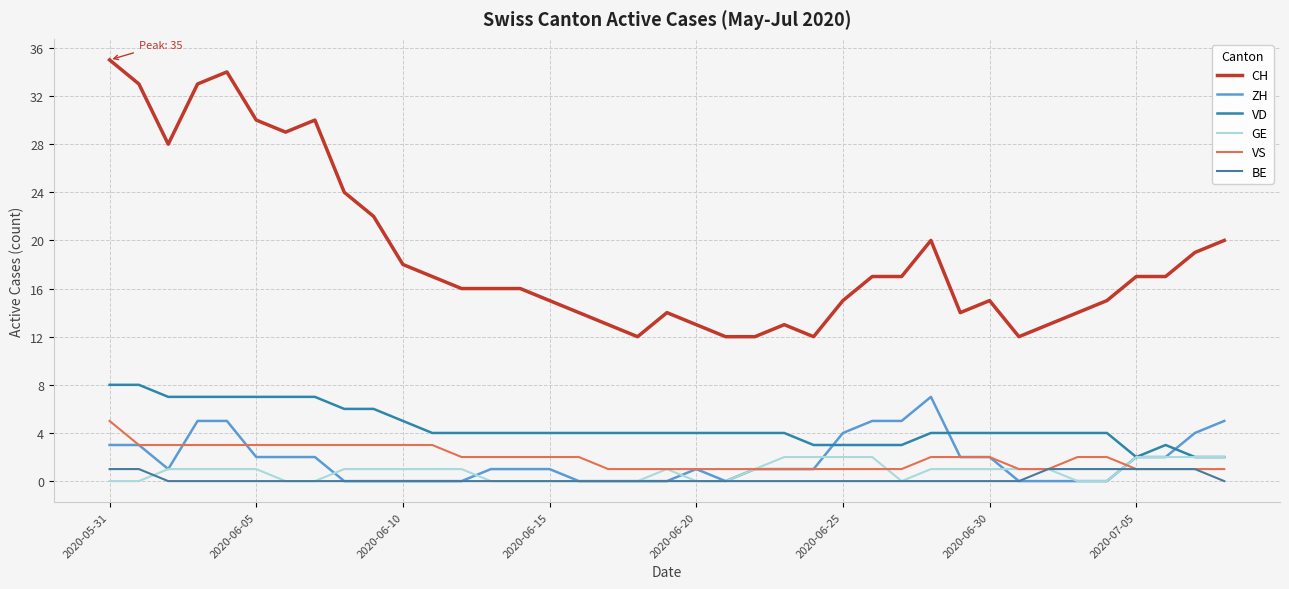

True or false: GE has more than 1 points higher than both neighbors.

False